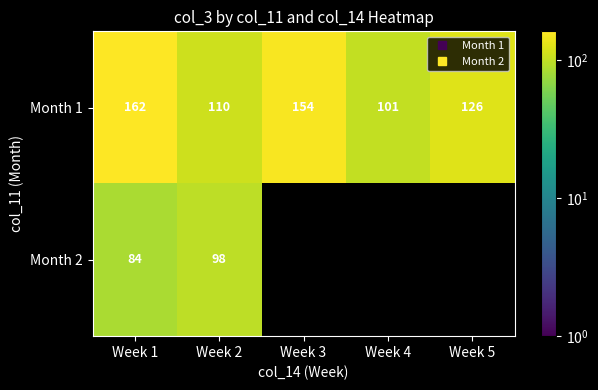

At Week 1, list the series in order from largest to smallest.

Month 1, Month 2